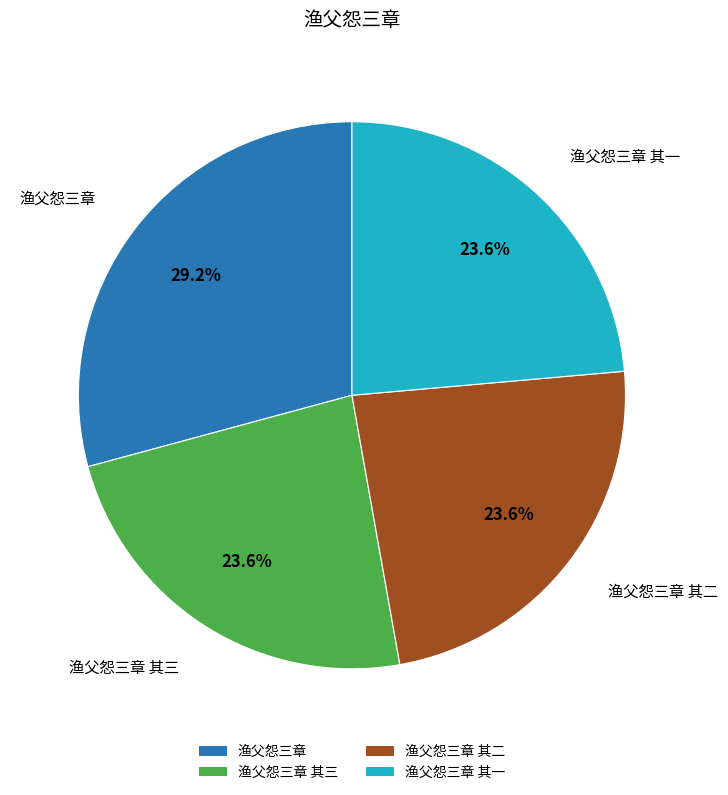

Does any single category account for the majority?

No